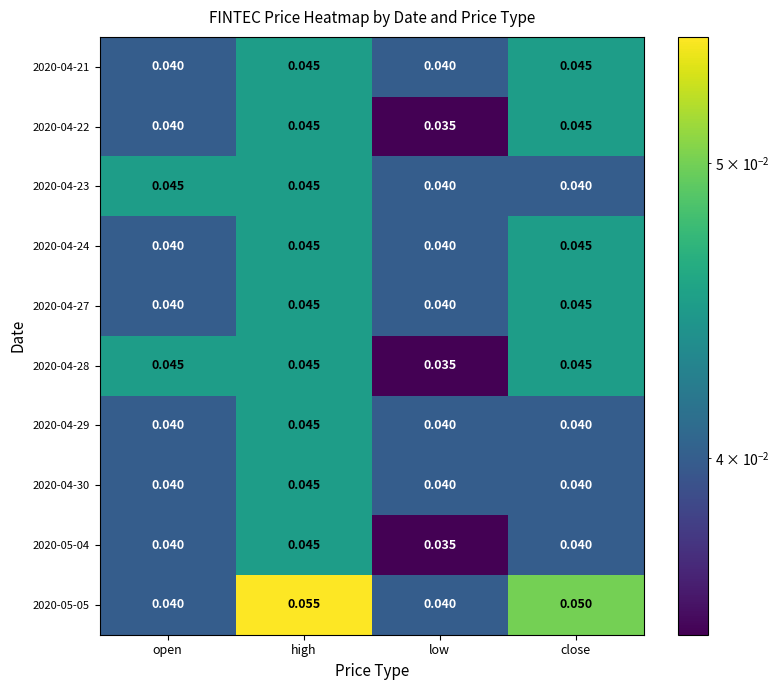

Which series has the widest spread of values?

2020-05-05